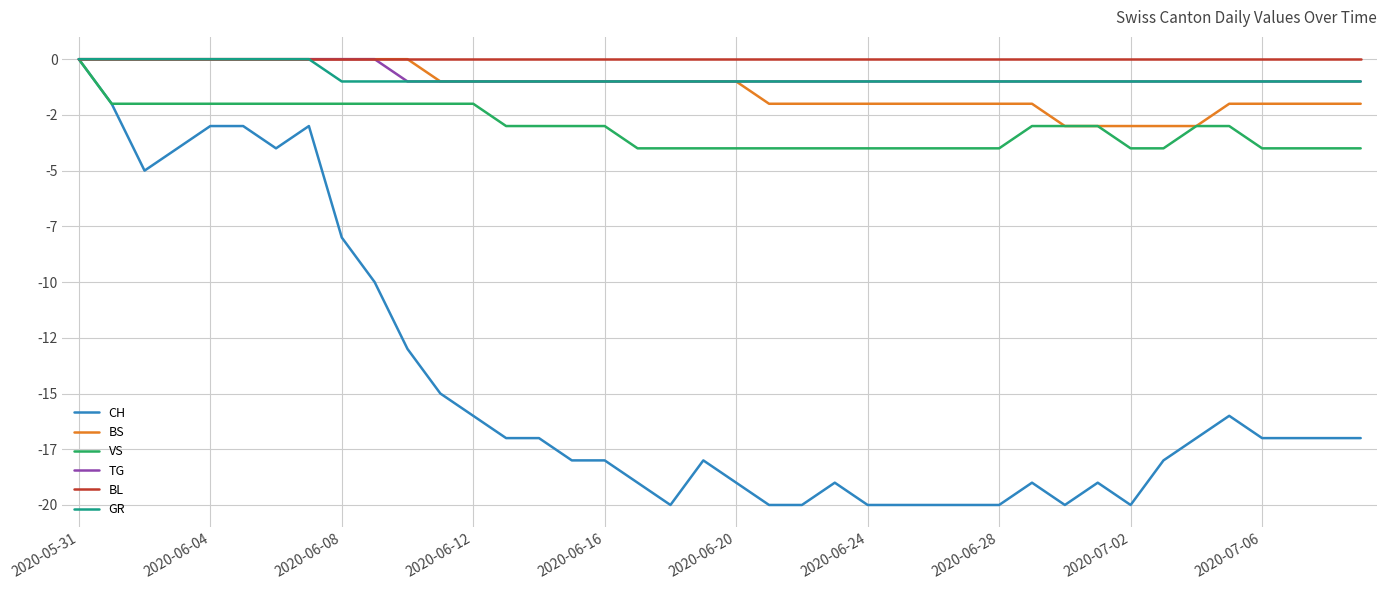

Does the chart have visible grid lines?

Yes